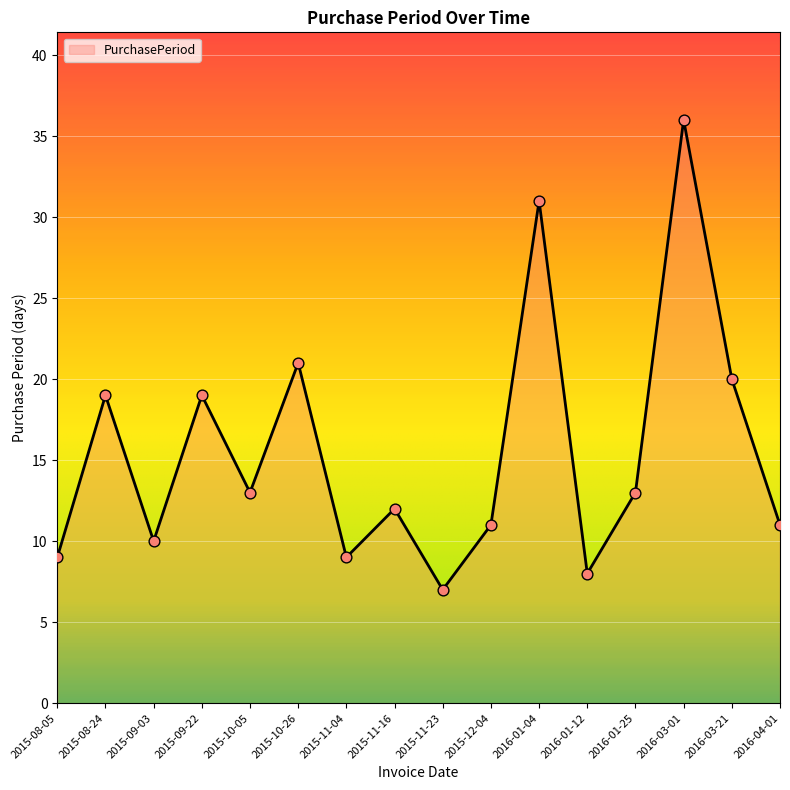

Approximately how many times larger is the value at 2016-01-04 compared to 2015-10-26?

1.5